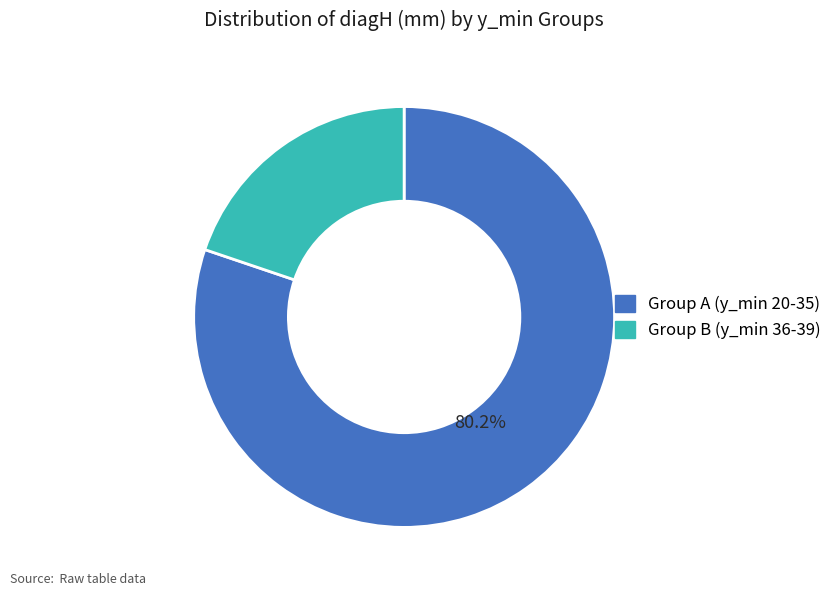

Is there a majority slice in this chart?

Yes